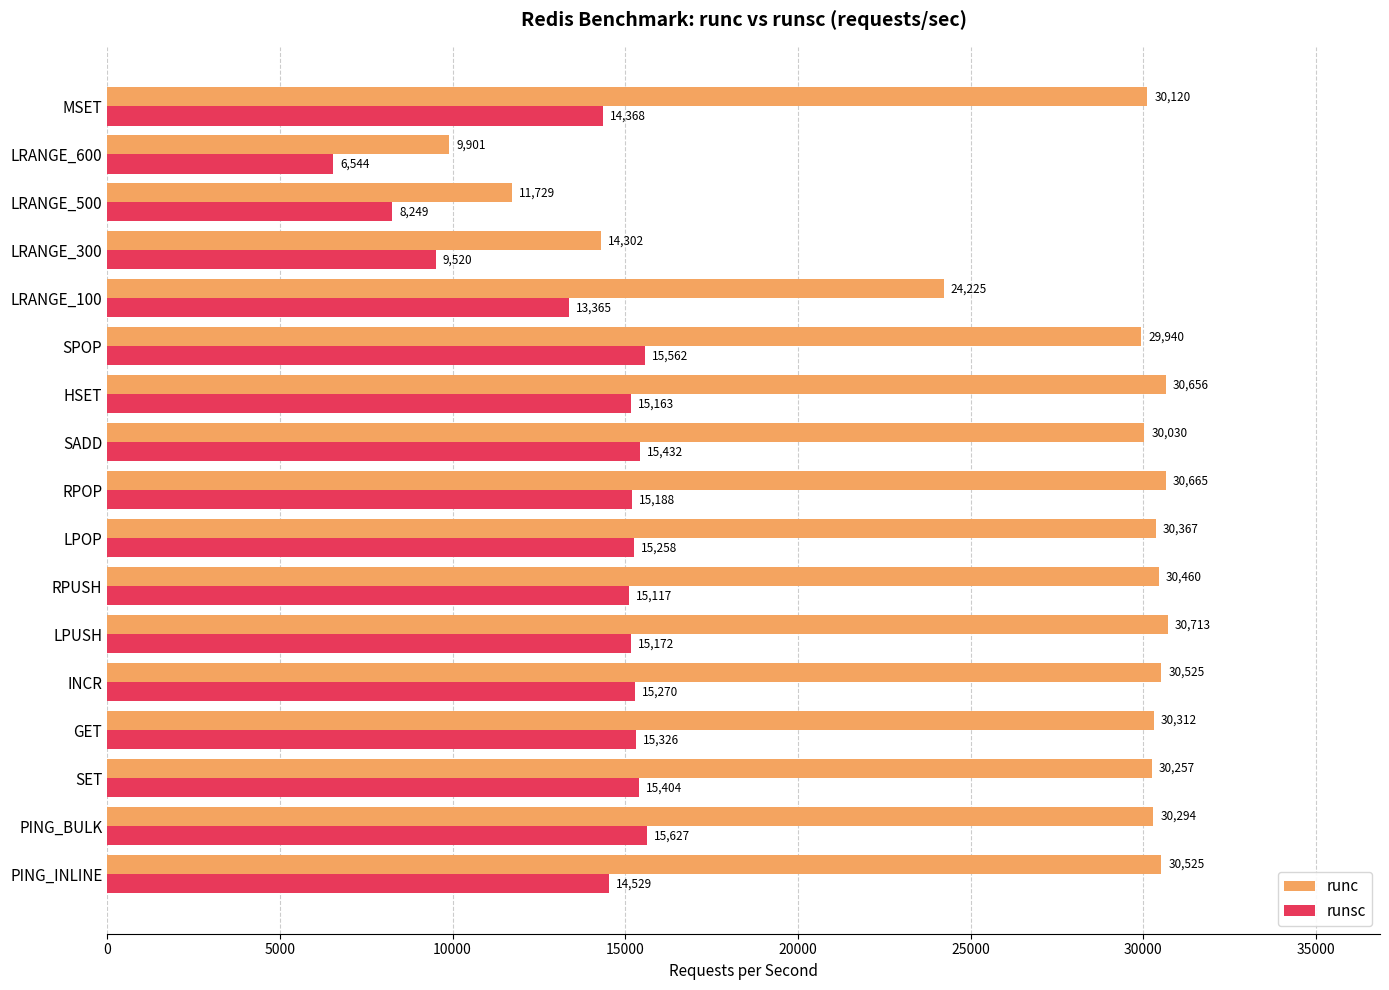

Which series has the widest spread of values?

runc